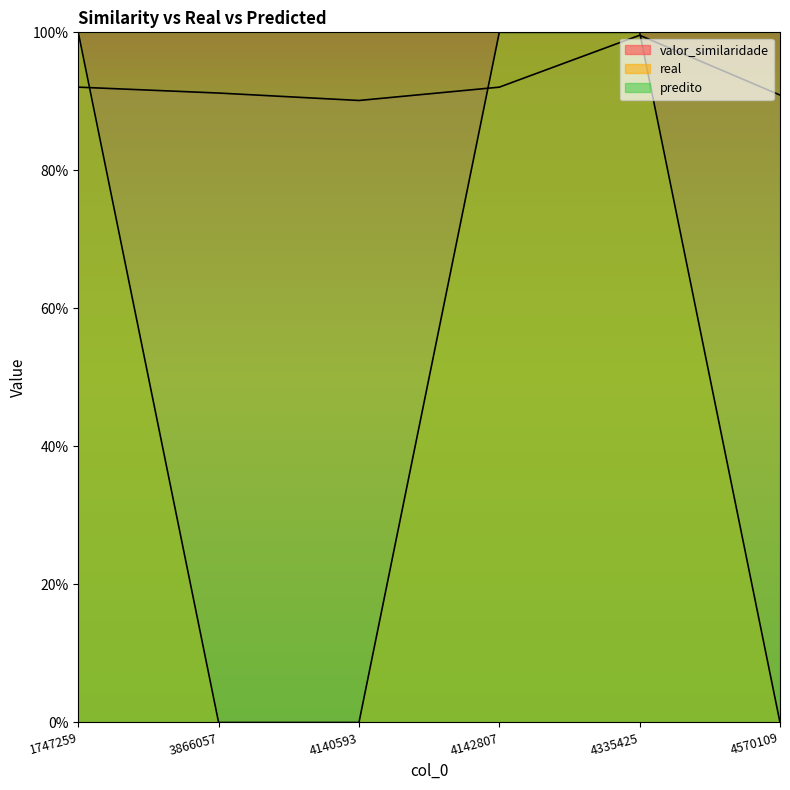

Which category has the lowest value in the real series?

3866057